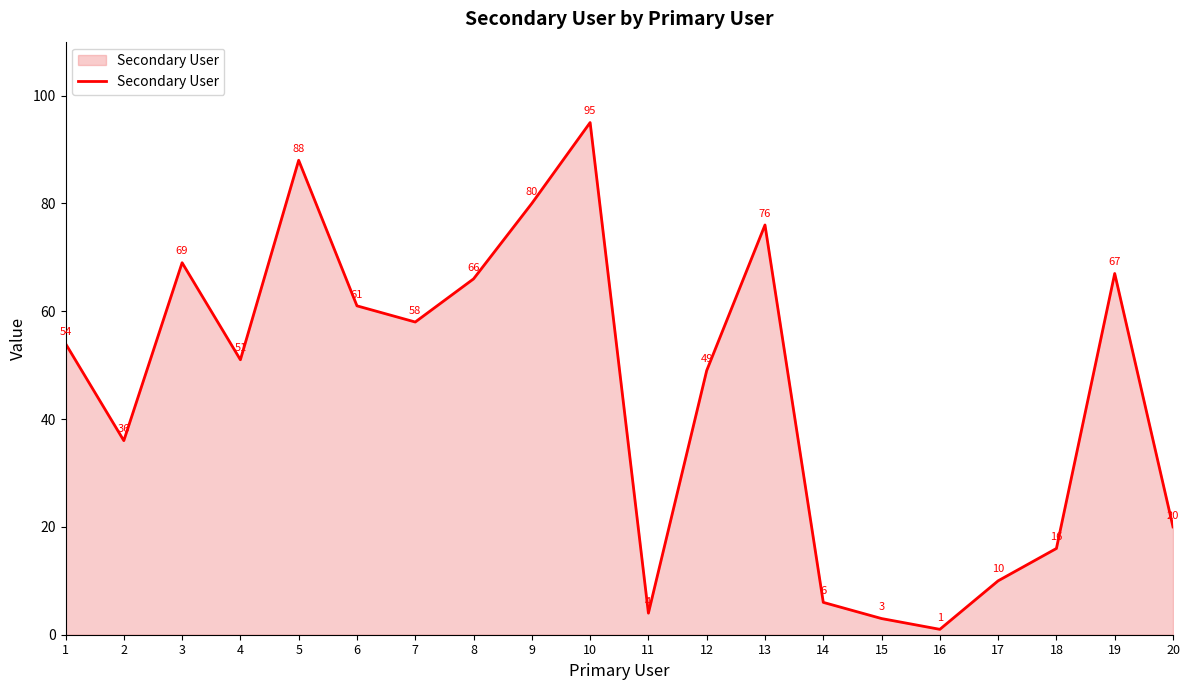

Which label corresponds to the smallest value in the chart?

16